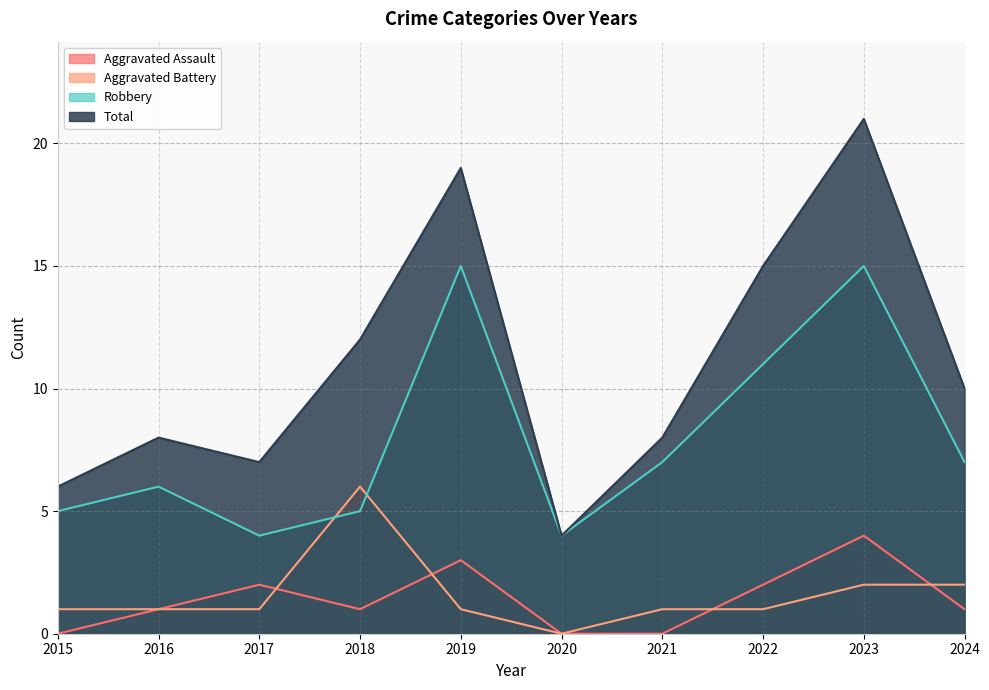

What is the sum of all Aggravated Battery values?

16